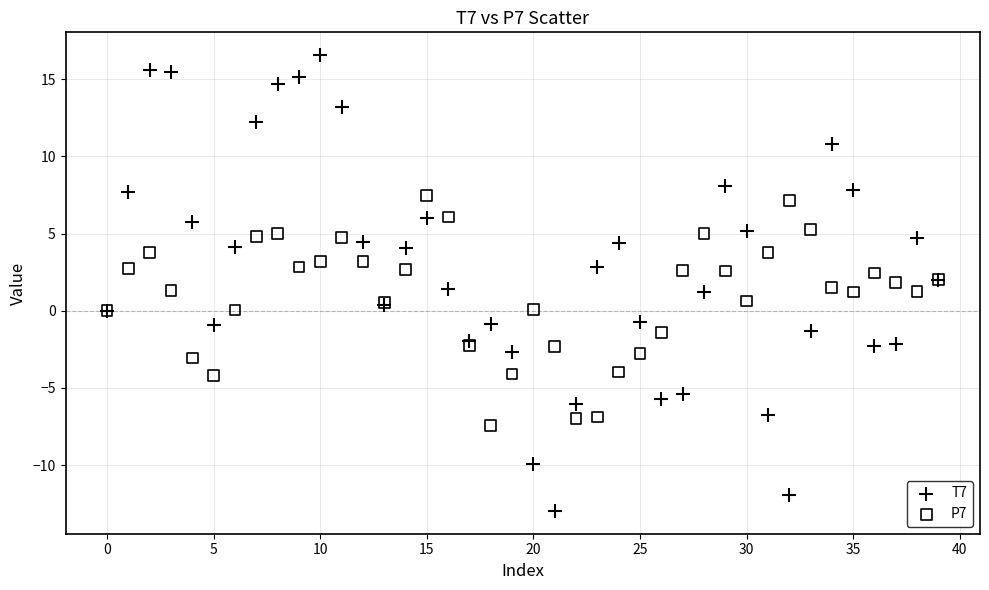

What are all the series names shown in the legend?

T7, P7